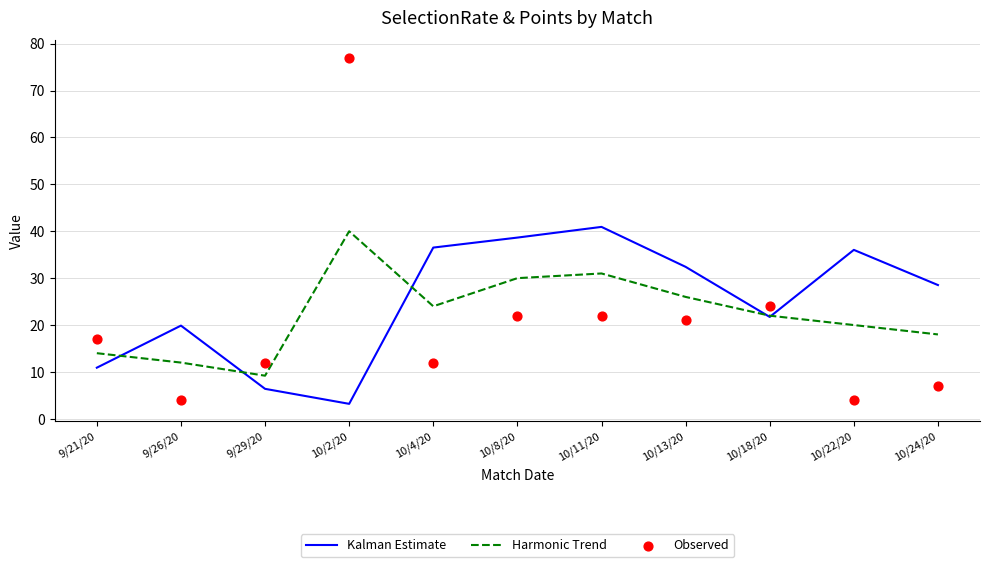

What is the total value across all series at 10/2/20?

120.2